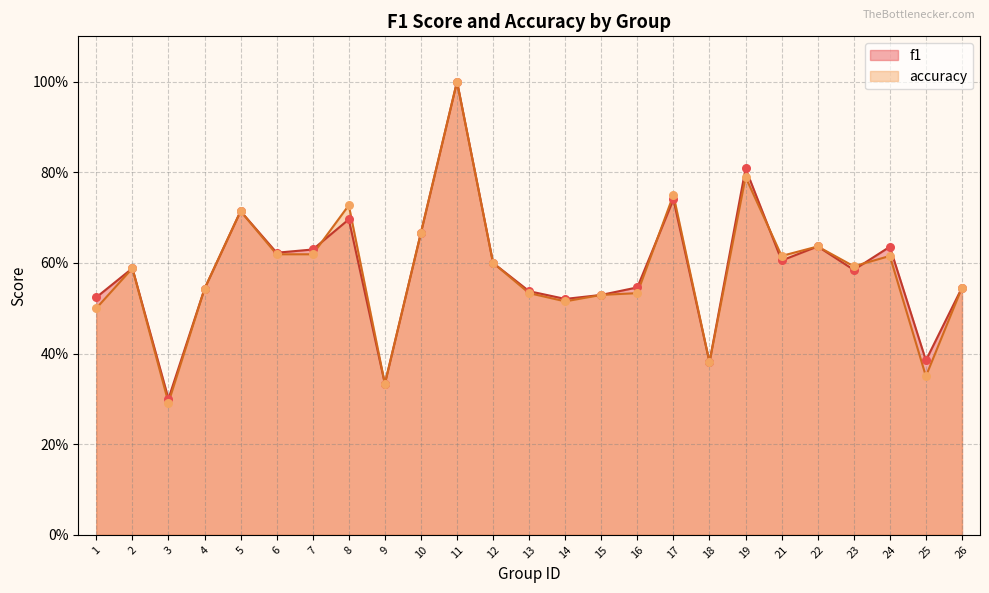

At how many categories does at least one series exceed 0?

25